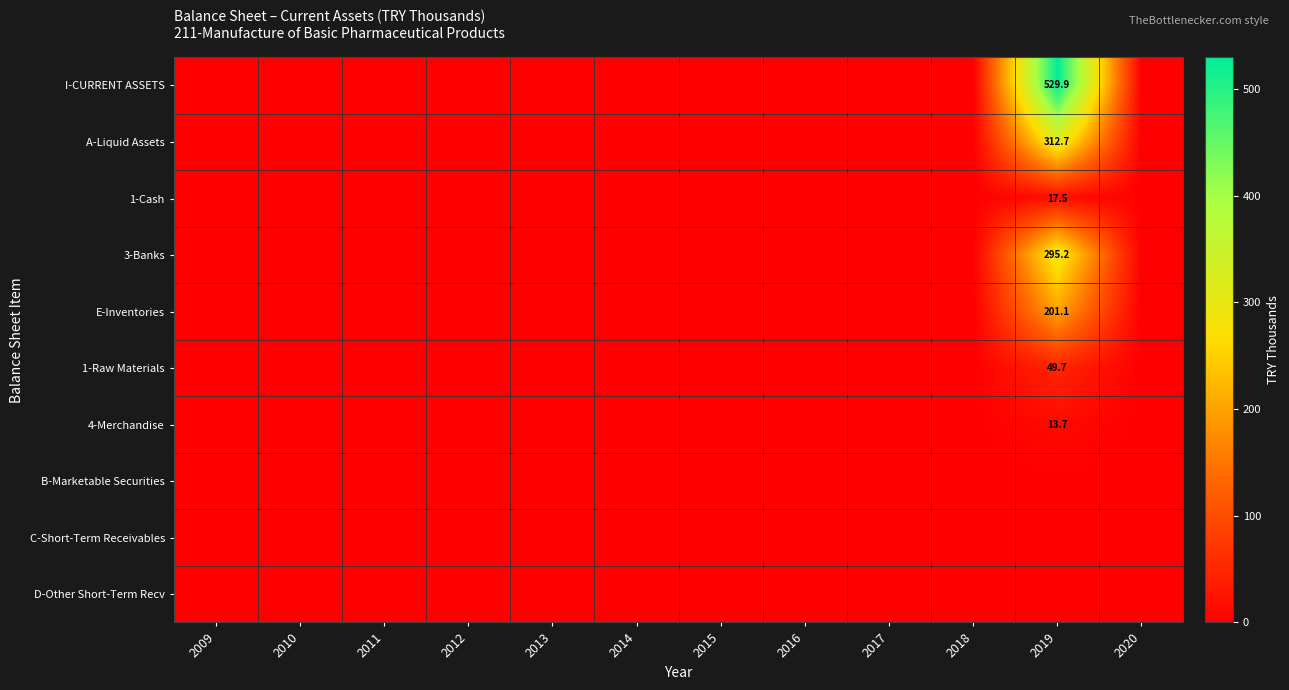

Is it true that A-Liquid Assets equals 0.0 at 2017?

True